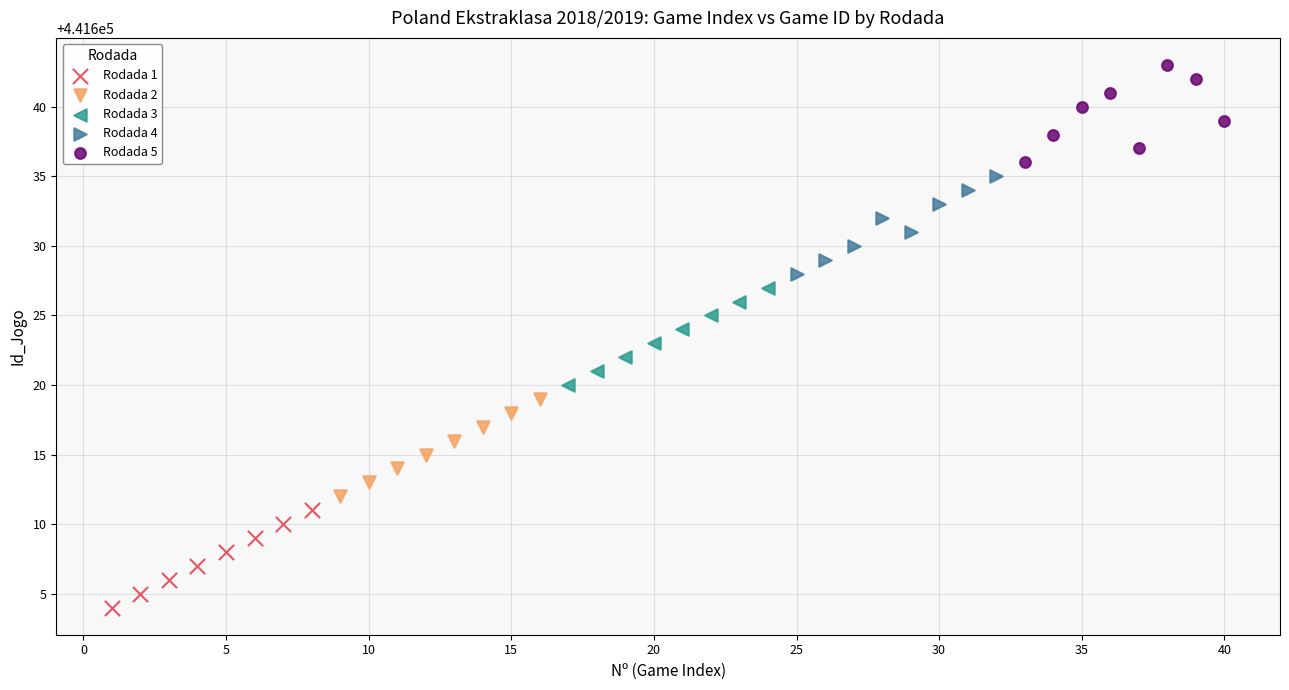

Which series reaches the minimum Y coordinate?

Rodada 1